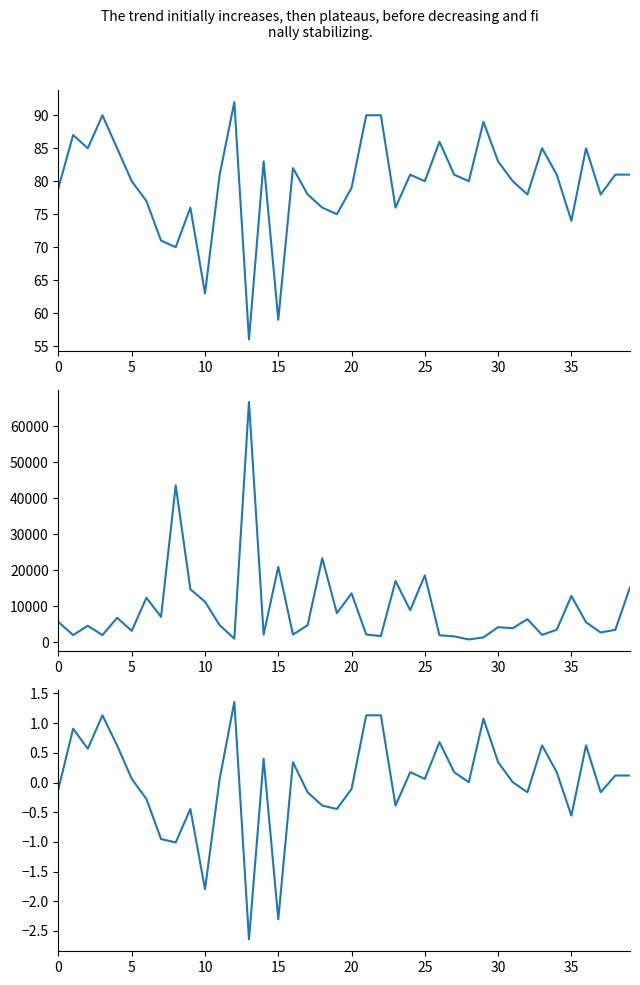

Which series has the largest total across all categories?

votes_republicans